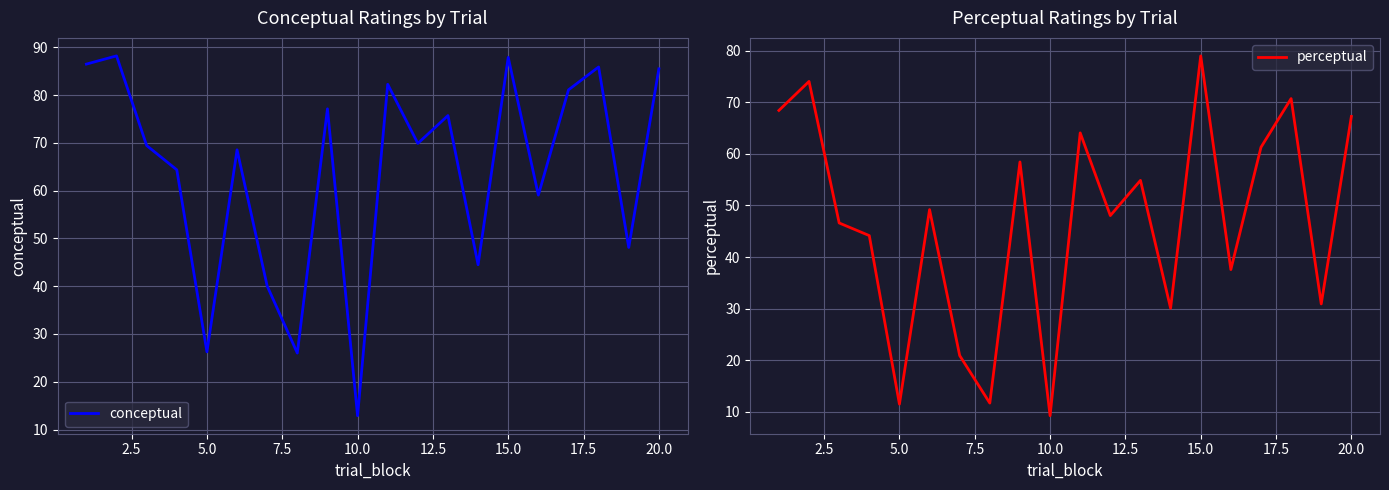

How many interior local peaks does the perceptual series have?

7